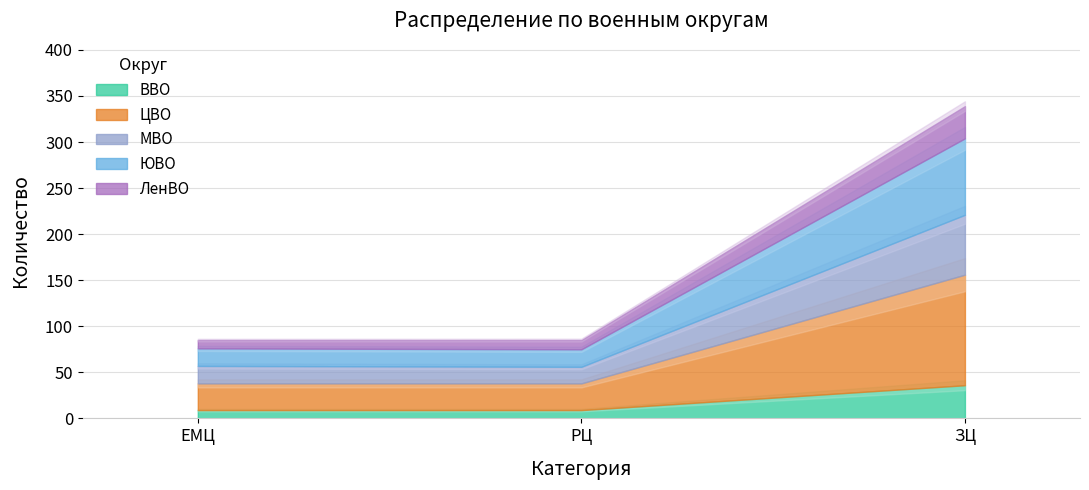

Which series has the largest total across all categories?

ЦВО